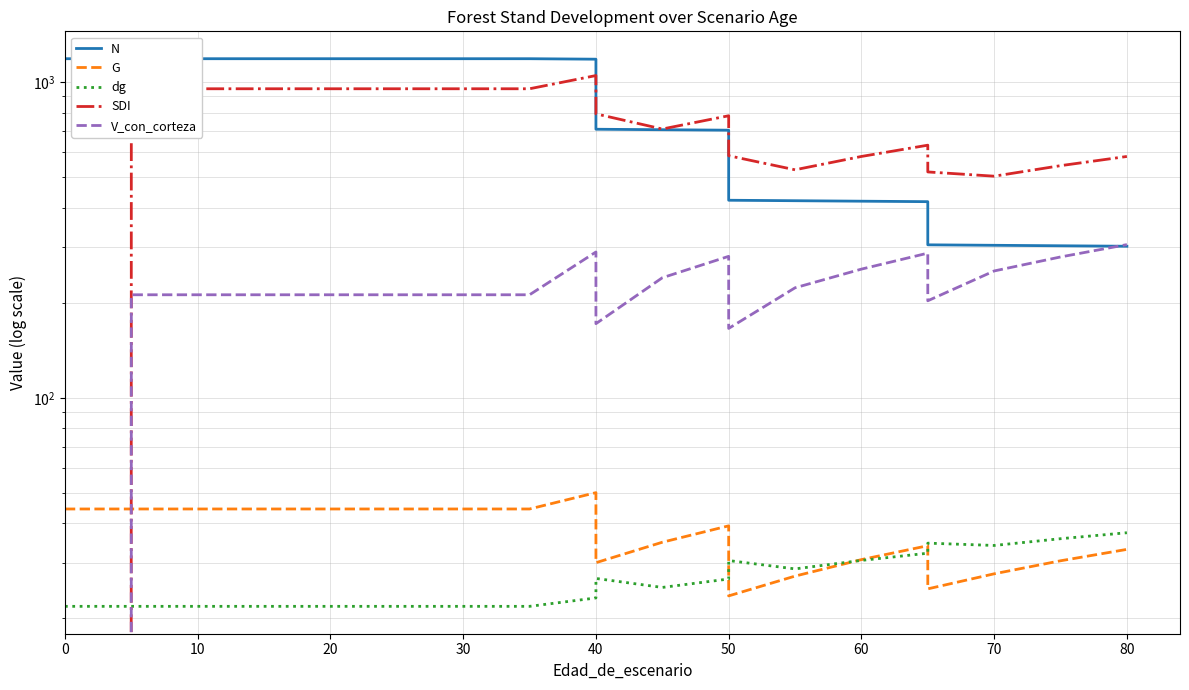

What is the minimum value for G?

23.6